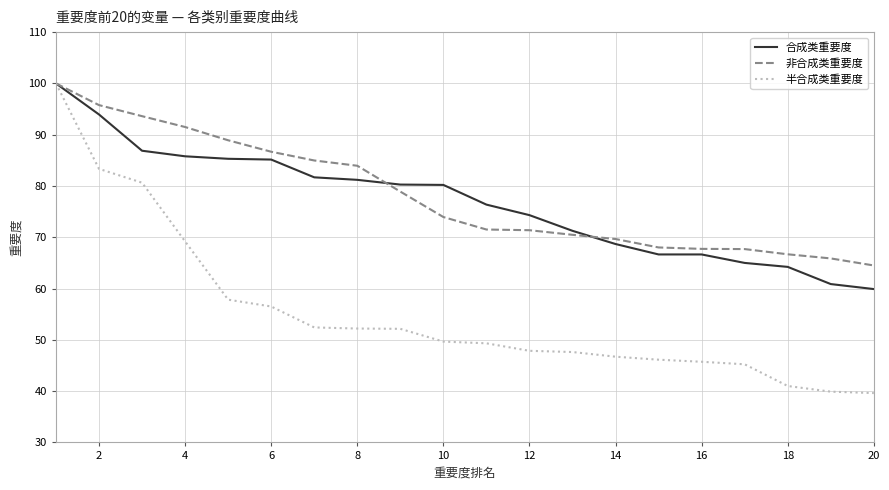

Which series has the widest spread of values?

半合成类重要度